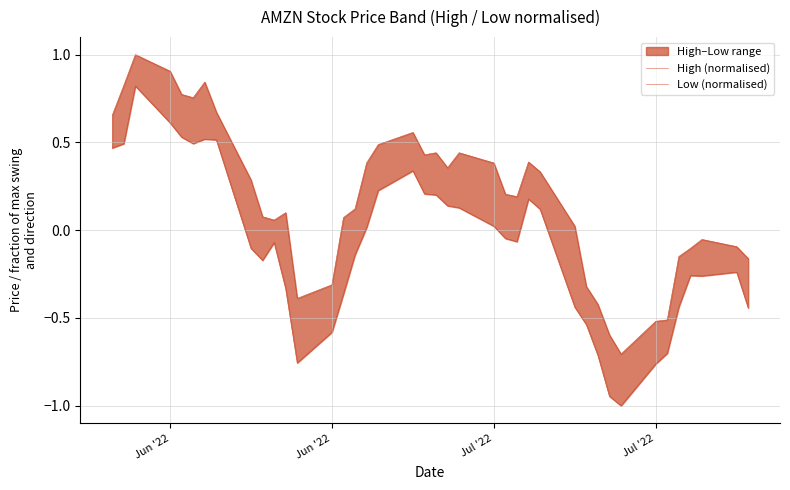

How many positive values does the Low (normalised) series have?

18